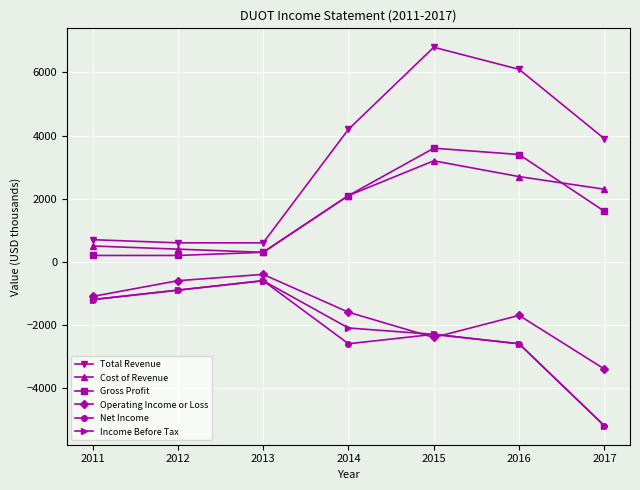

At which label does Operating Income or Loss first exceed -1600?

2011